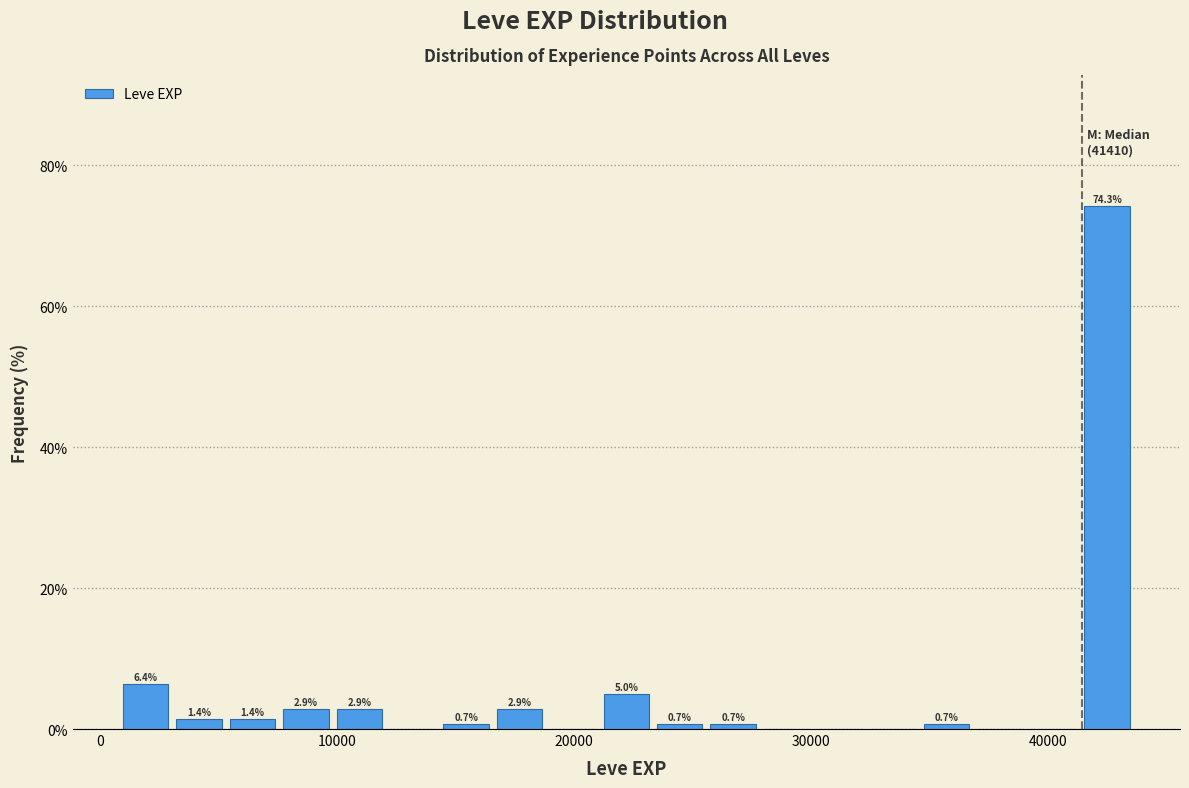

Around what value on the x-axis is the tallest bar? Give the approximate position of its centre, as read against the axis.

42000